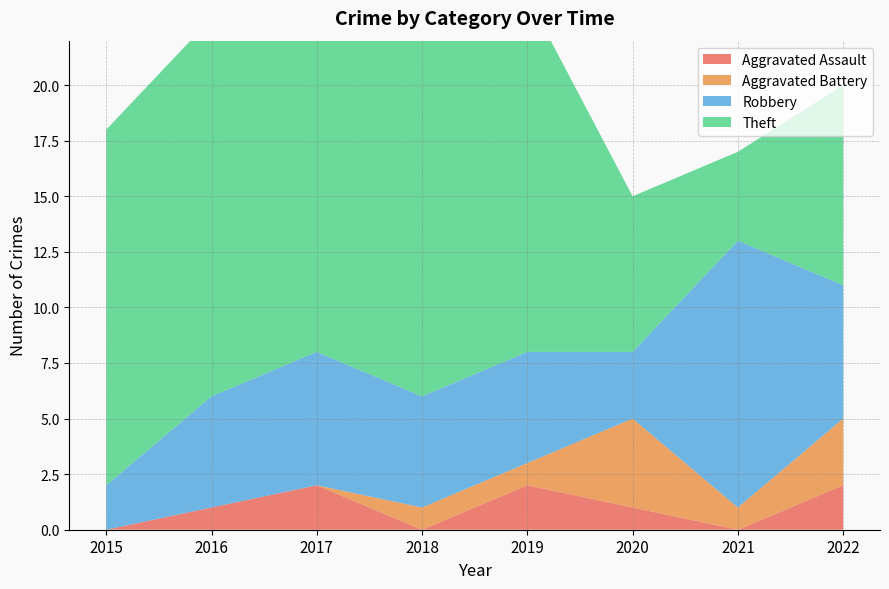

Reading left to right, what are all the values shown in this chart?

Aggravated Assault: 0	1	2	0	2	1	0	2
Aggravated Battery: 0	0	0	1	1	4	1	3
Robbery: 2	5	6	5	5	3	12	6
Theft: 16	17	16	18	16	7	4	9